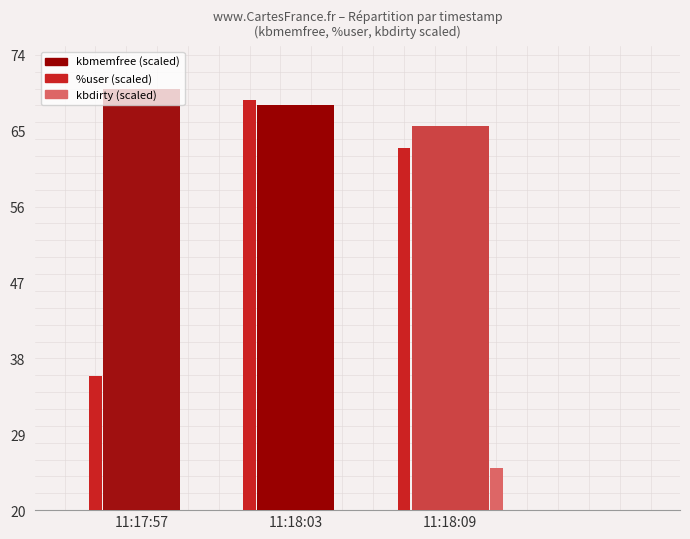

At which label does %user (scaled) reach its peak?

11:18:03